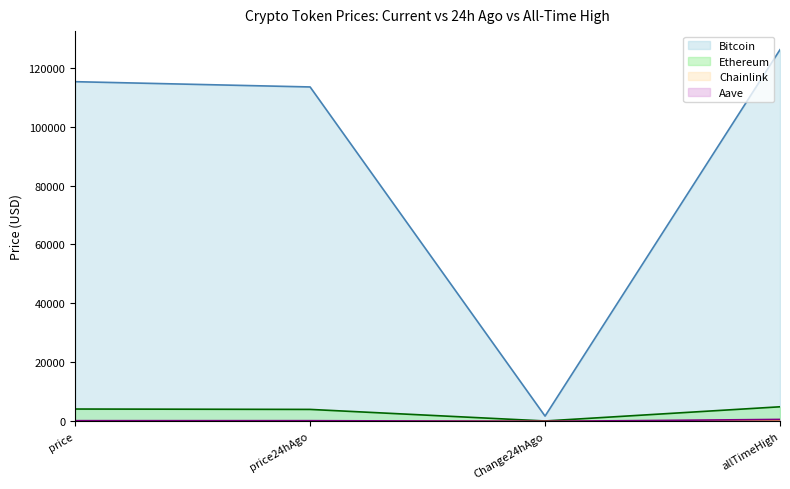

Is the value of Bitcoin at allTimeHigh greater than the value of Ethereum at allTimeHigh?

Yes